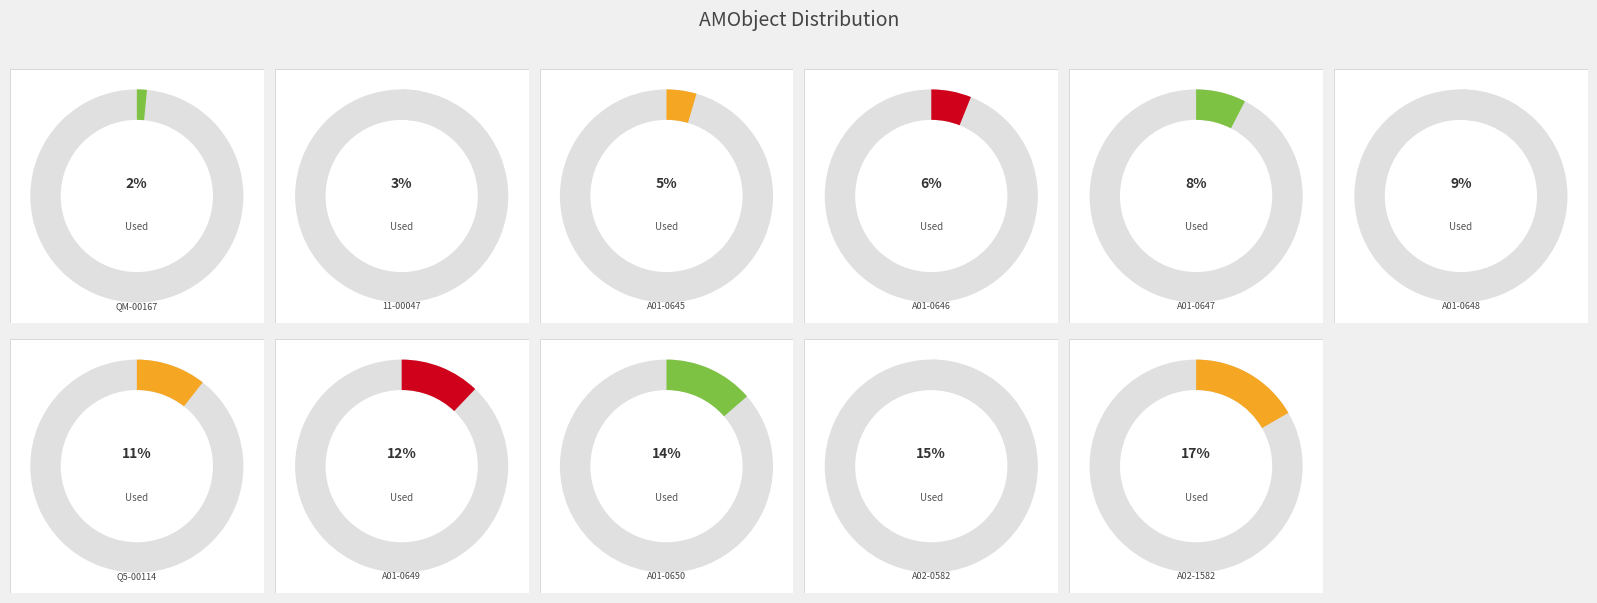

Count the number of slices in the pie.

11